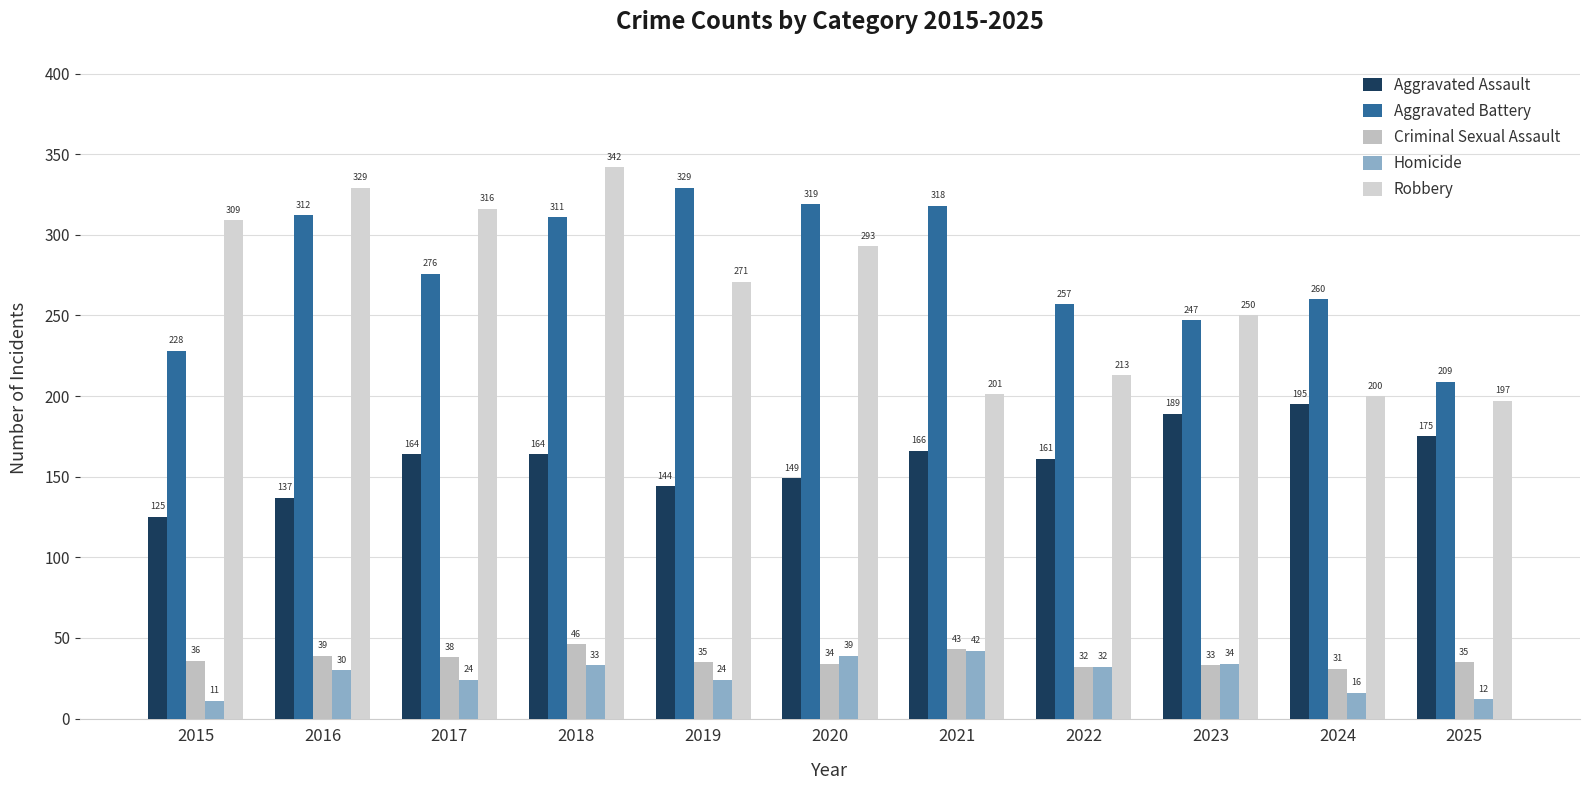

What is the difference between the highest and lowest values at 2017?

292